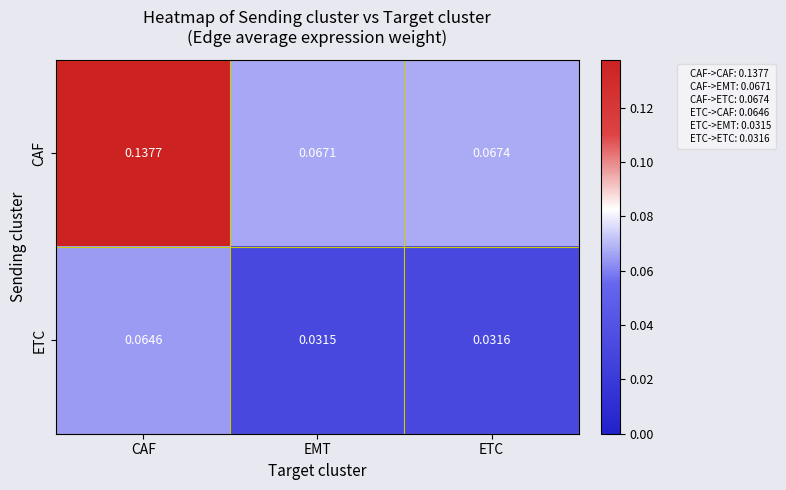

Rank the series by their maximum value, from lowest to highest.

ETC, CAF